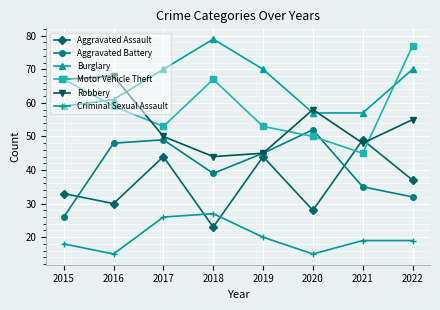

What is the difference between the highest and lowest values at 2022?

58